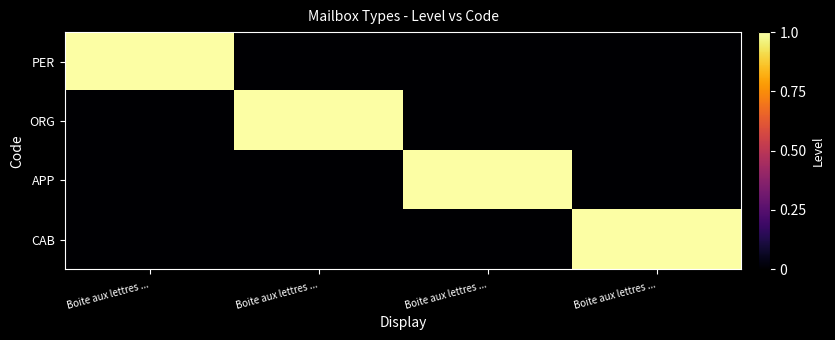

Reading right to left, extract all data points from this chart.

PER: Boite aux lettres ...=0	Boite aux lettres ...=0	Boite aux lettres ...=0	Boite aux lettres ...=1
ORG: Boite aux lettres ...=0	Boite aux lettres ...=0	Boite aux lettres ...=1	Boite aux lettres ...=0
APP: Boite aux lettres ...=0	Boite aux lettres ...=1	Boite aux lettres ...=0	Boite aux lettres ...=0
CAB: Boite aux lettres ...=1	Boite aux lettres ...=0	Boite aux lettres ...=0	Boite aux lettres ...=0